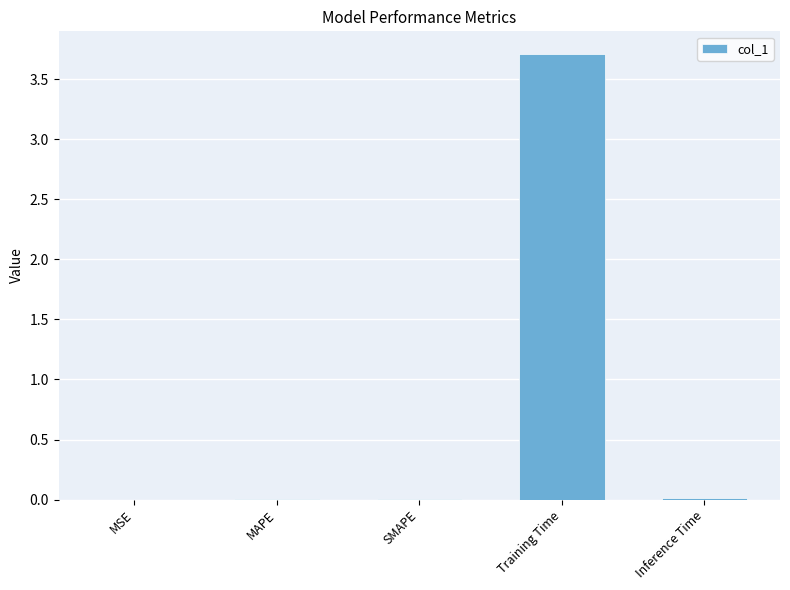

What is the average value?

0.7